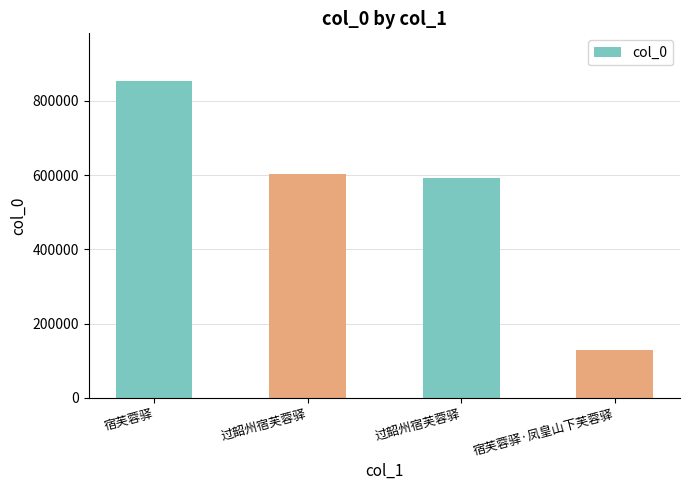

How many series are shown in this chart?

1